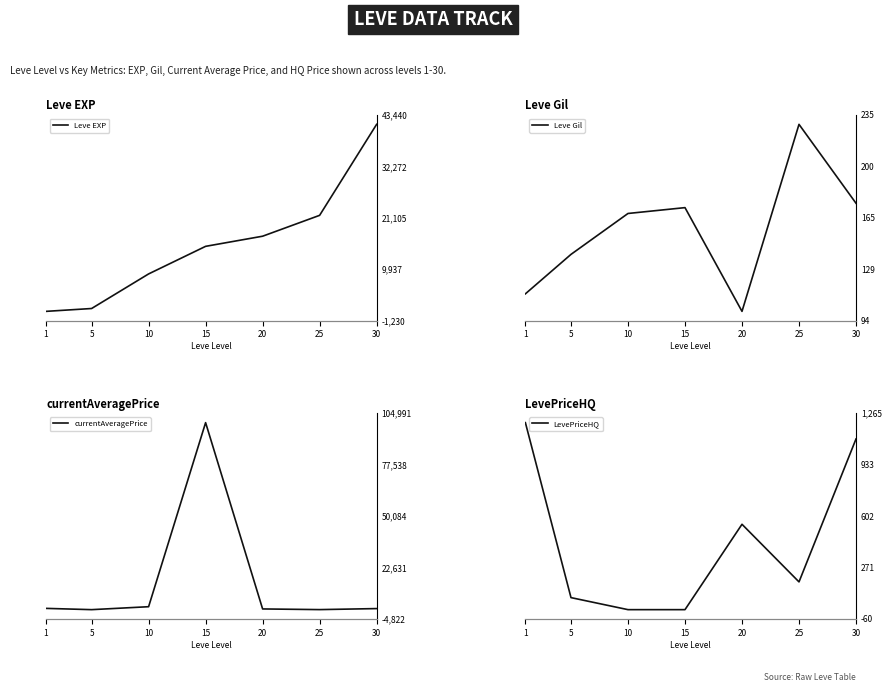

What are all the series names shown in the legend?

Leve EXP, Leve Gil, currentAveragePrice, LevePriceHQ